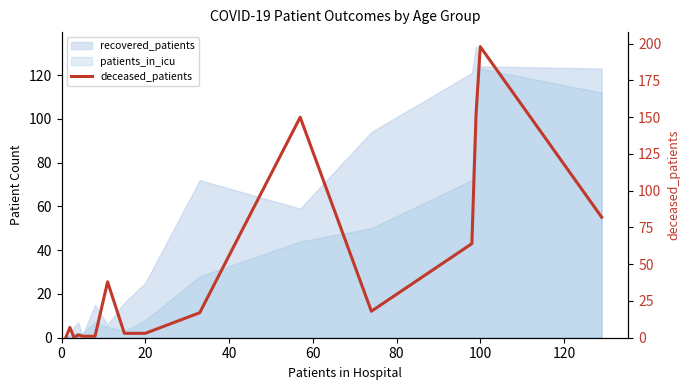

Is it true that the value at 20 is 5?

False